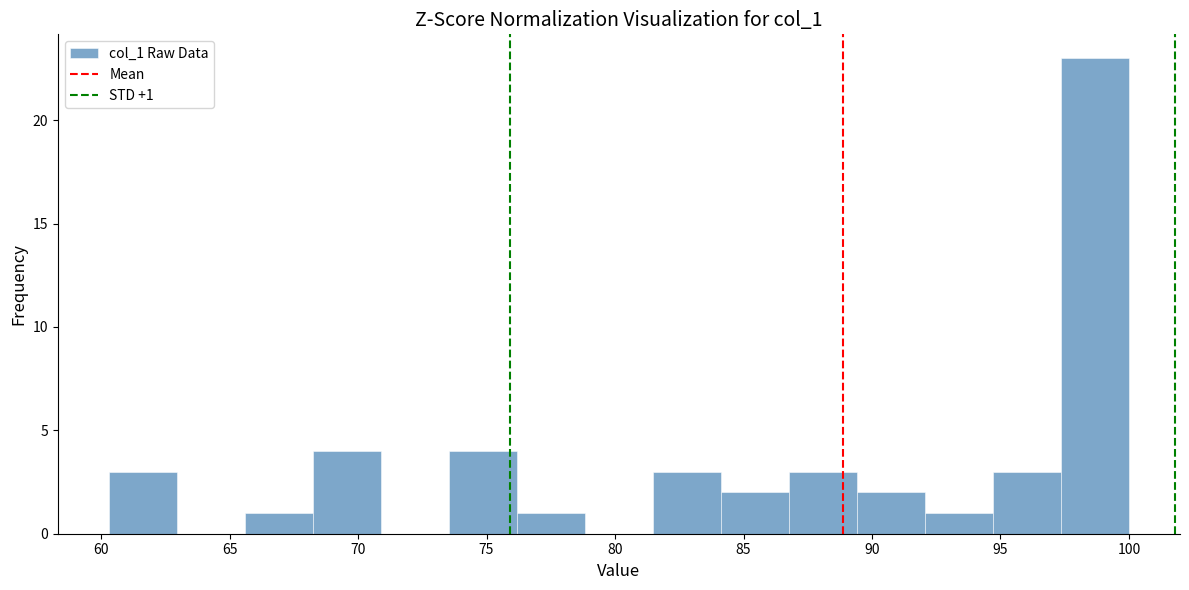

Over which range of the x-axis is the bar tallest?

97.5 to 100.0